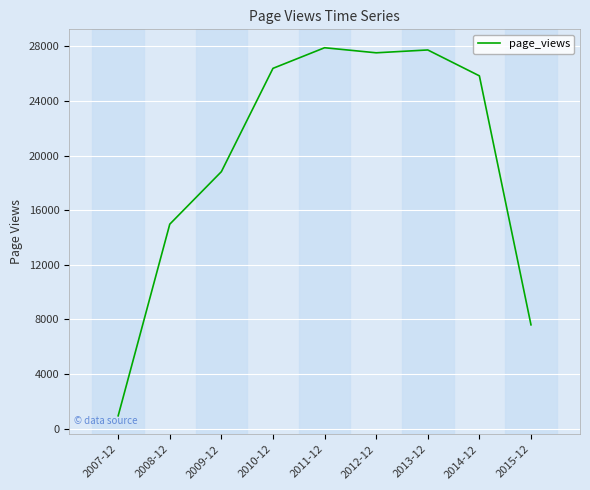

Where is the first local minimum?

2012-12